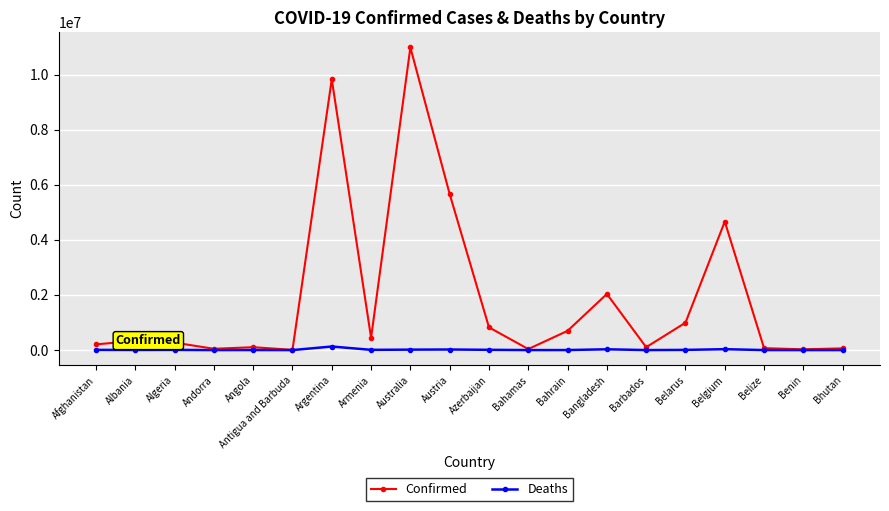

What is the maximum value shown in the chart?

10983380